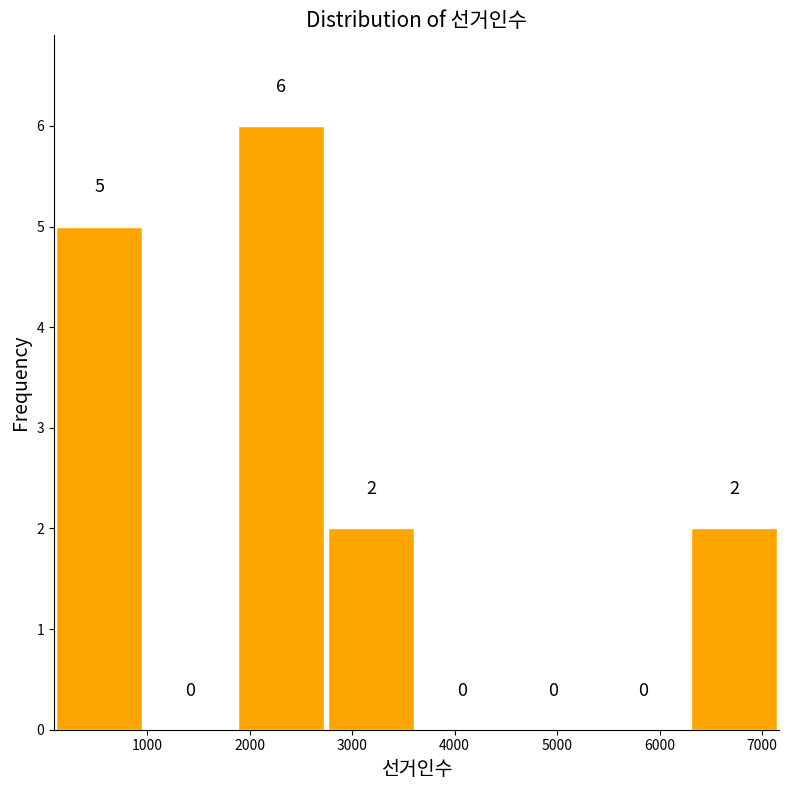

How tall is the bar that spans 6300 to 7200 on the x-axis? The bar edges are not printed on the chart, so give them approximately, as read against the axis.

2